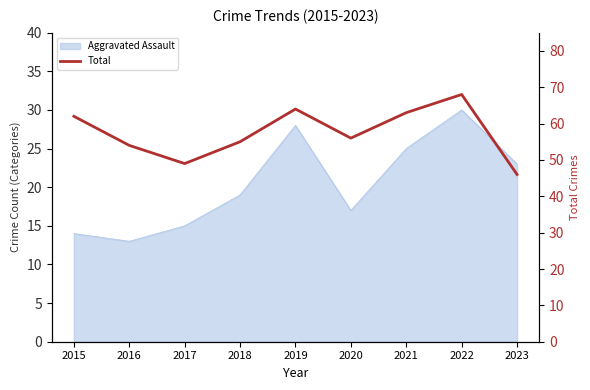

Reading left to right, transcribe all the data shown in this chart.

62	54	49	55	64	56	63	68	46